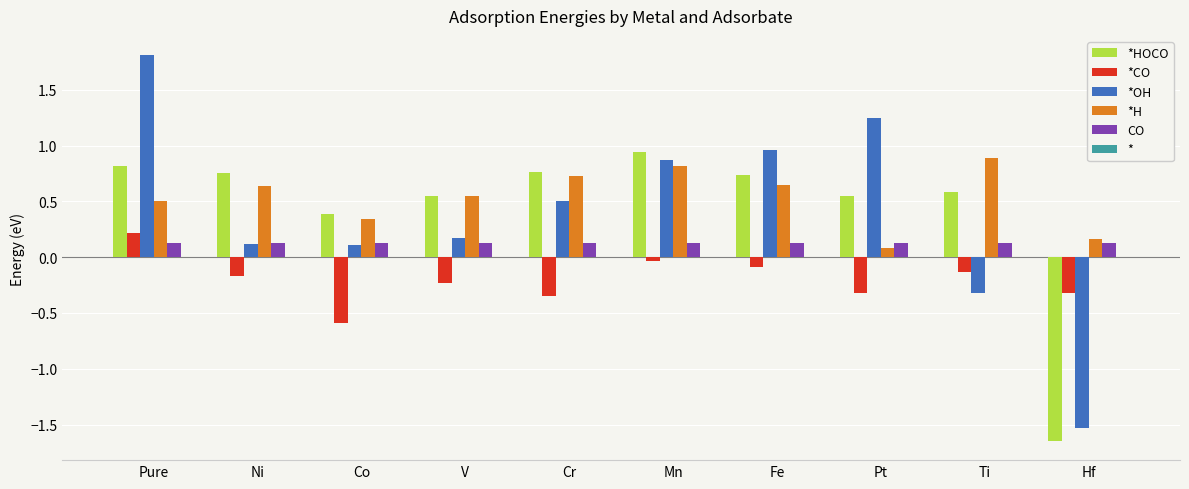

What position from the right is Pure?

10